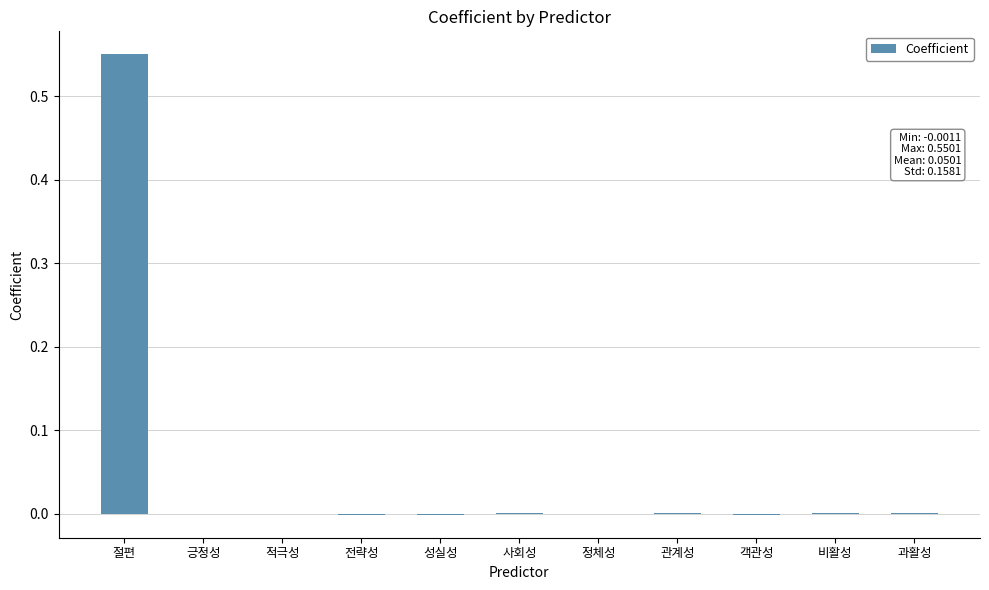

True or false: the data shows 0.0 at 사회성.

True